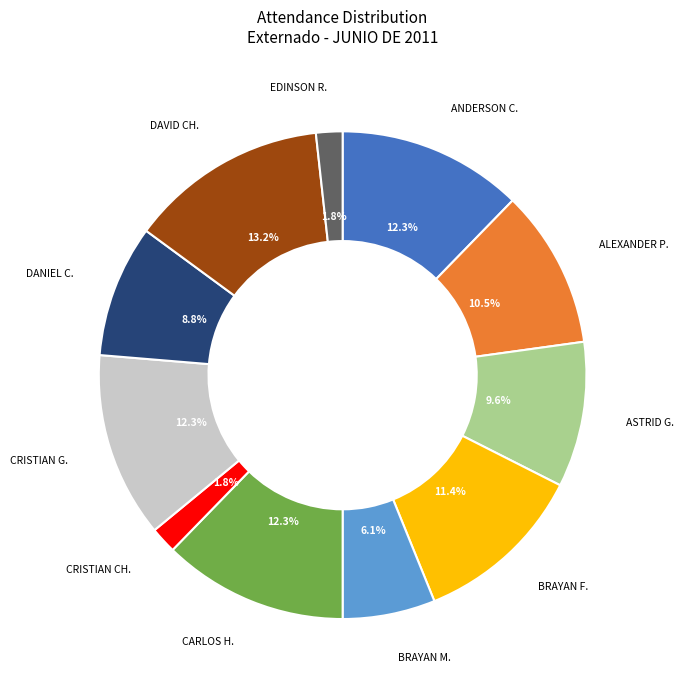

Does any single category account for the majority?

No